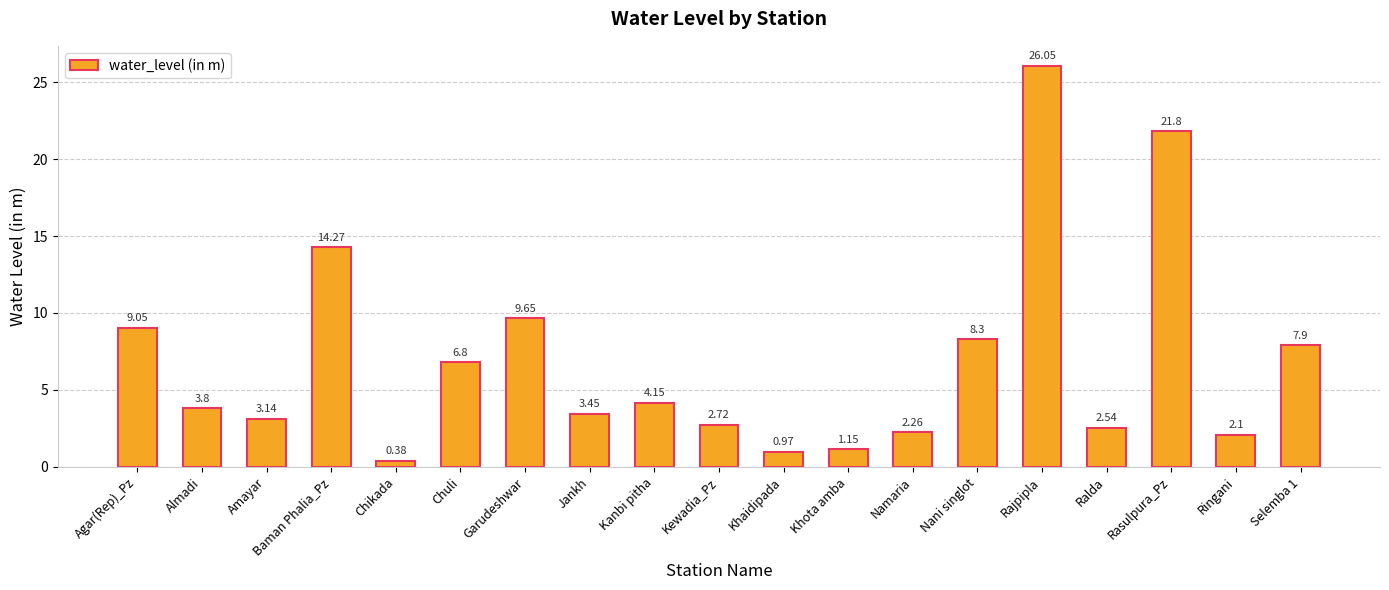

How many bars are there in total?

19